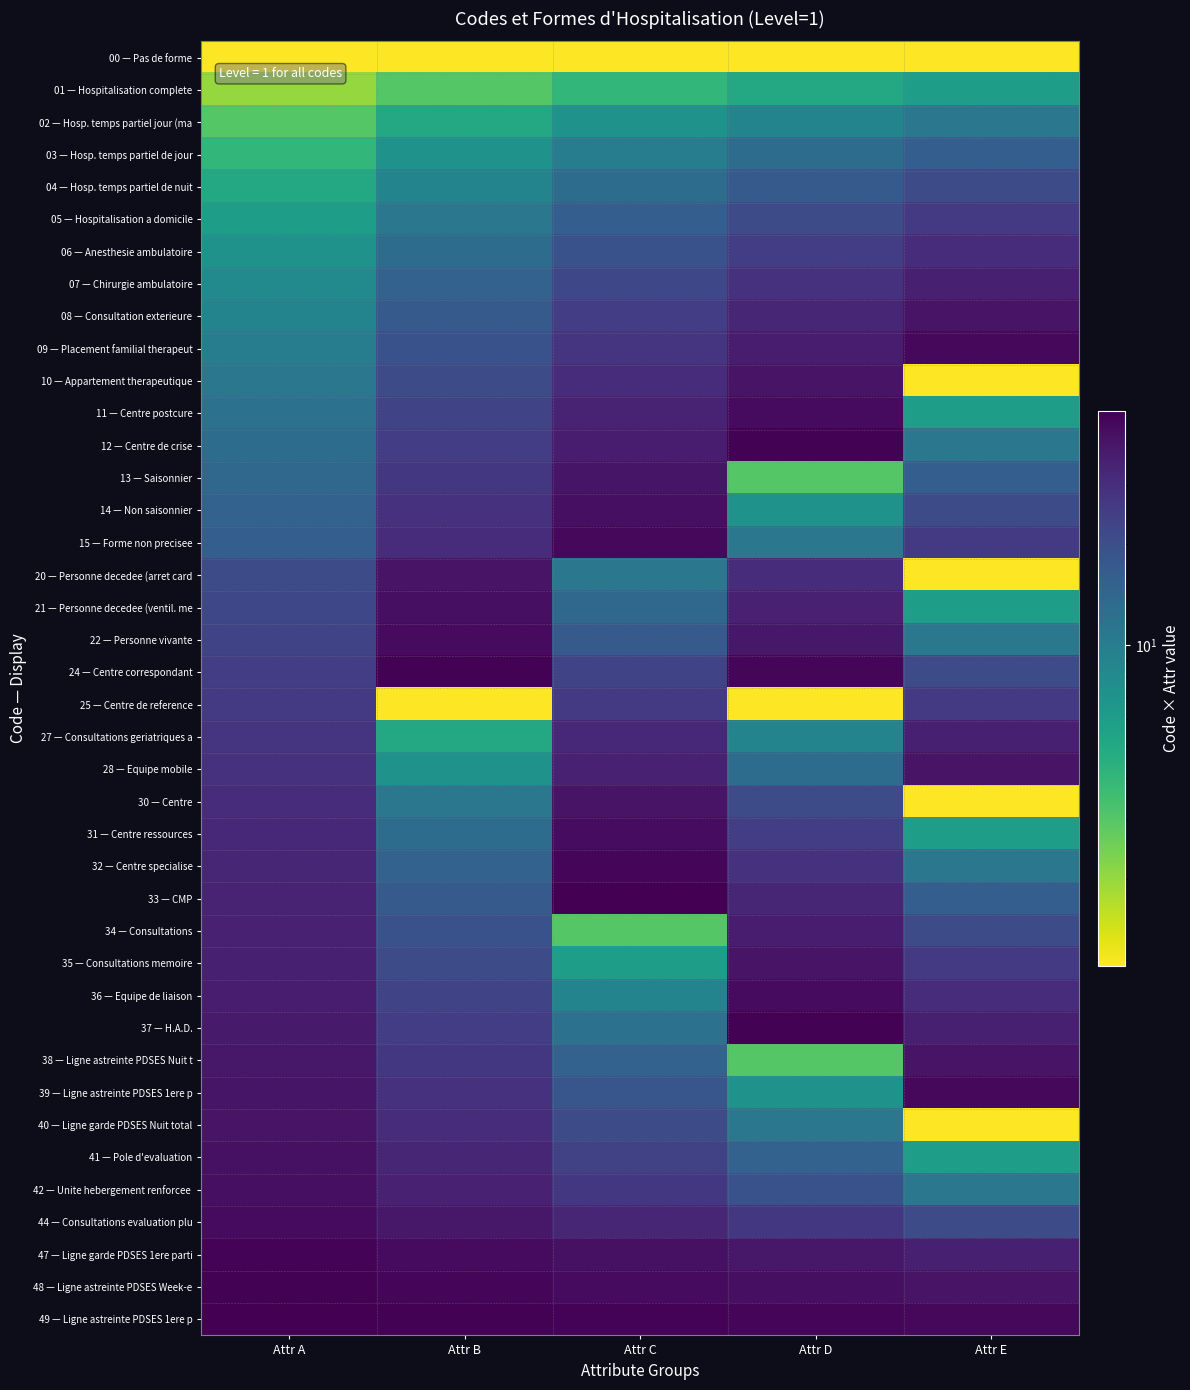

Which has a higher value, Attr B or Attr A?

Attr B